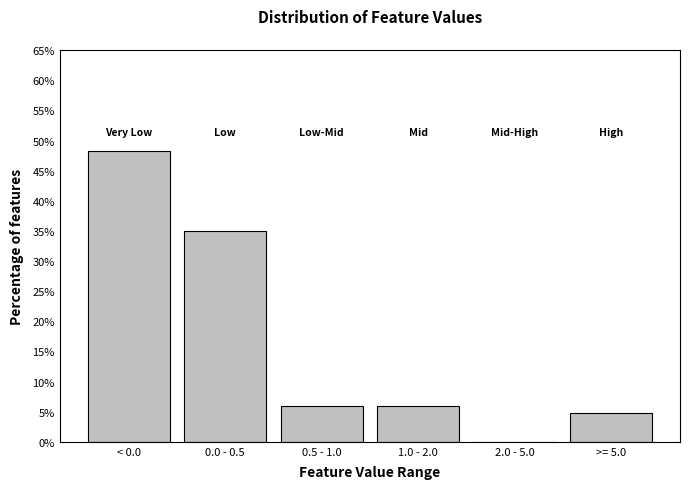

Reading left to right, what are all the values shown in this chart?

< 0.0=48.2	0.0 - 0.5=34.9	0.5 - 1.0=6.0	1.0 - 2.0=6.0	2.0 - 5.0=0.0	>= 5.0=4.8